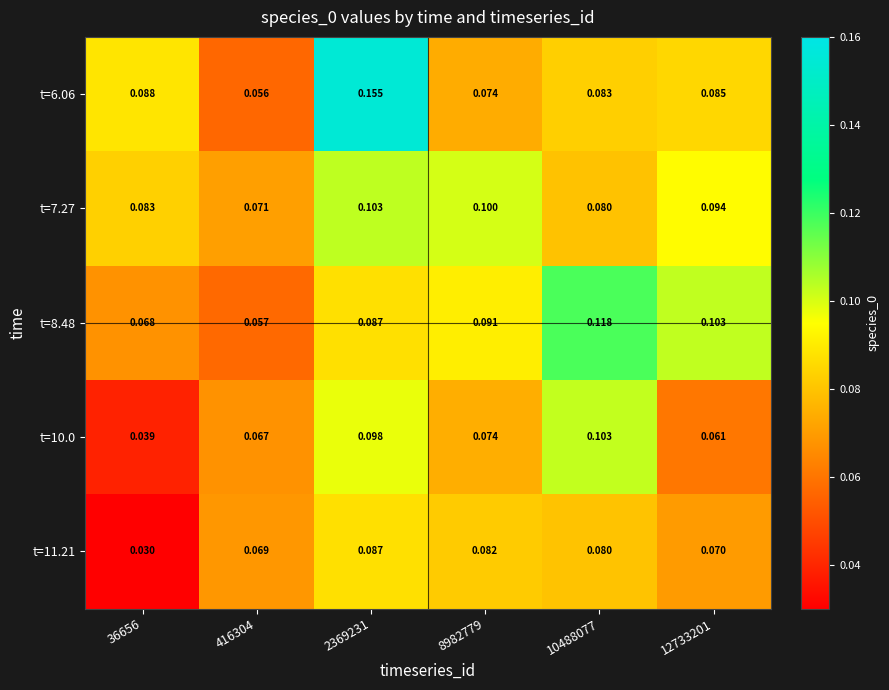

Rank the series at 36656 from highest to lowest value.

t=6.06, t=7.27, t=8.48, t=10.0, t=11.21